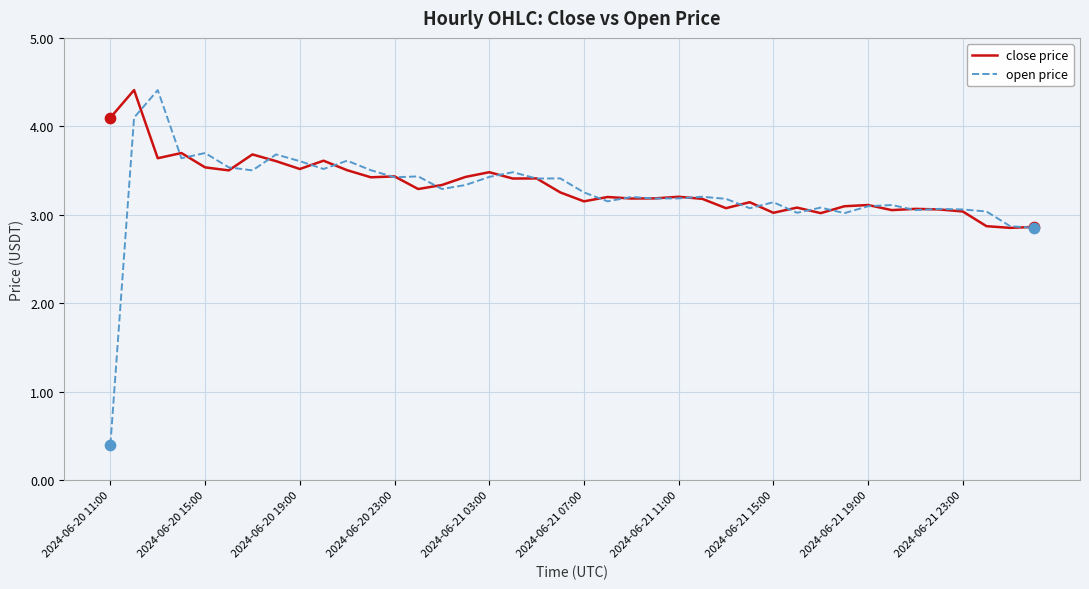

At how many categories does at least one series exceed 1?

40